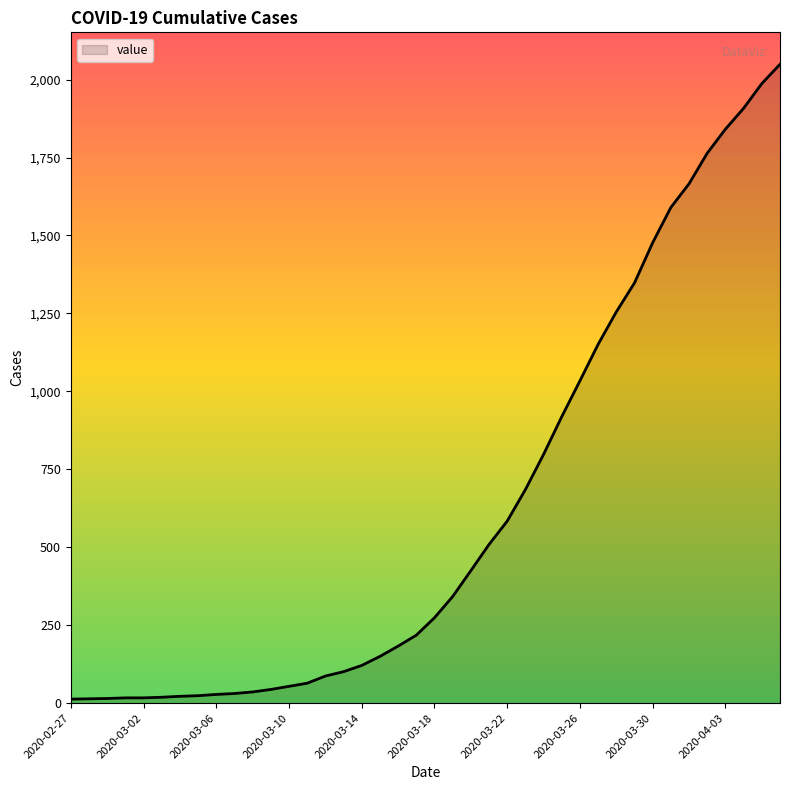

How many values are below 274?

20